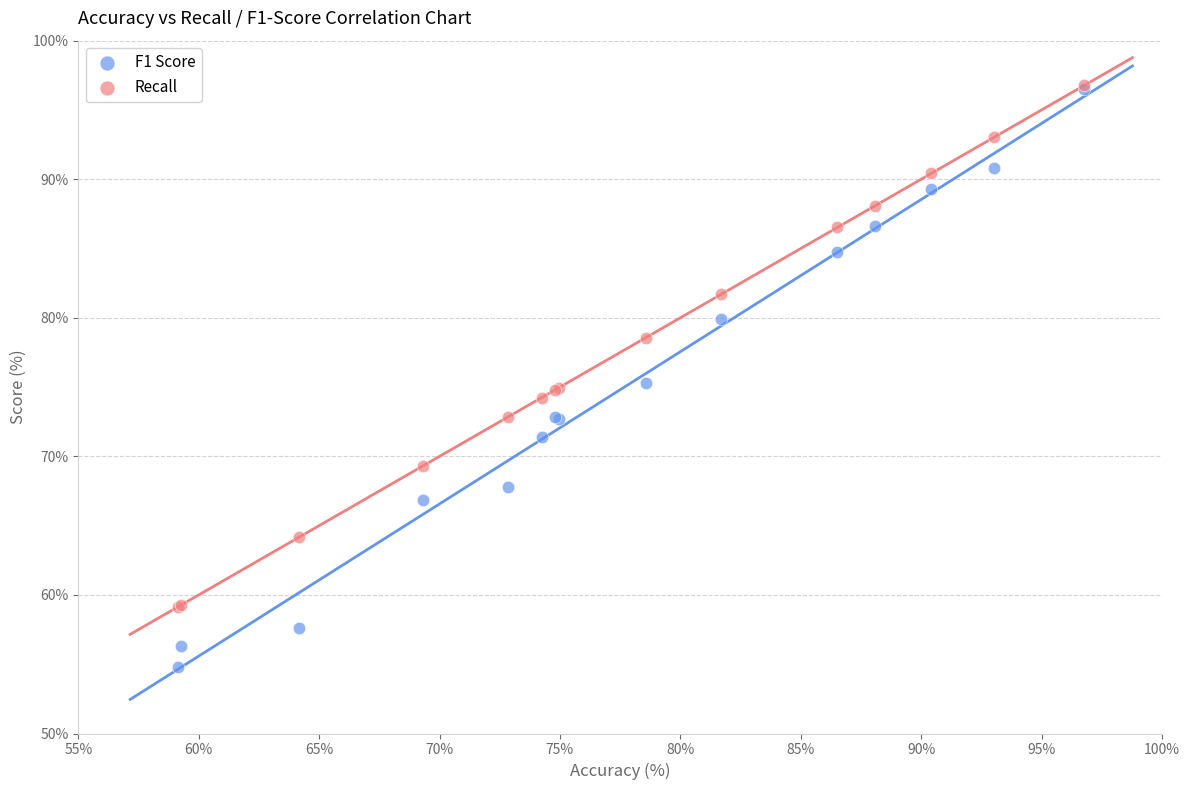

Which series has the widest spread of Y values?

F1 Score